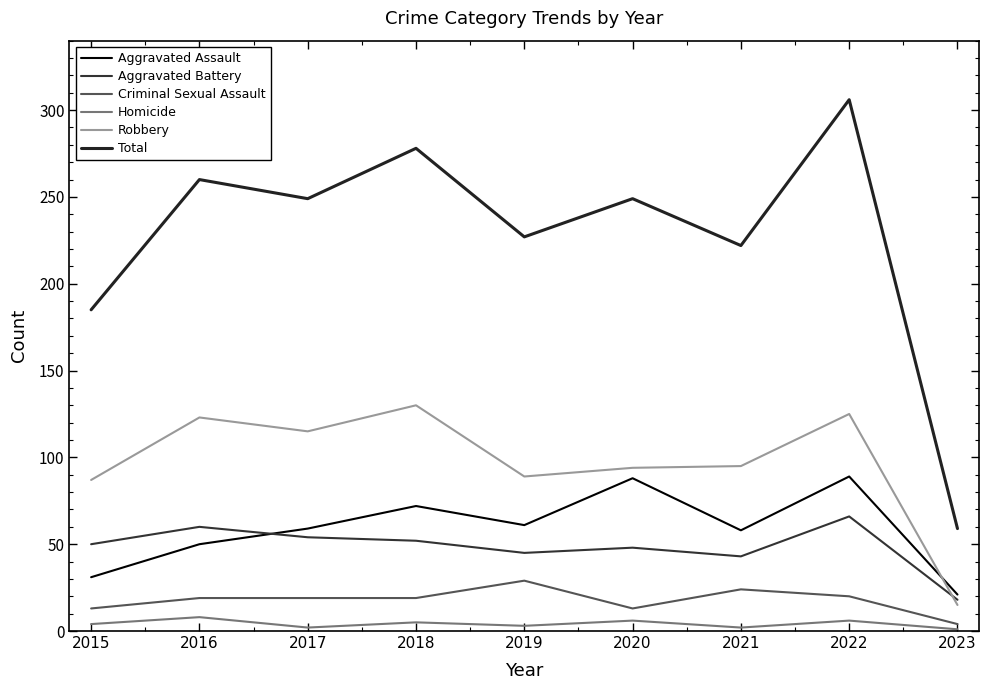

At which category does Homicide reach its first local peak?

2016